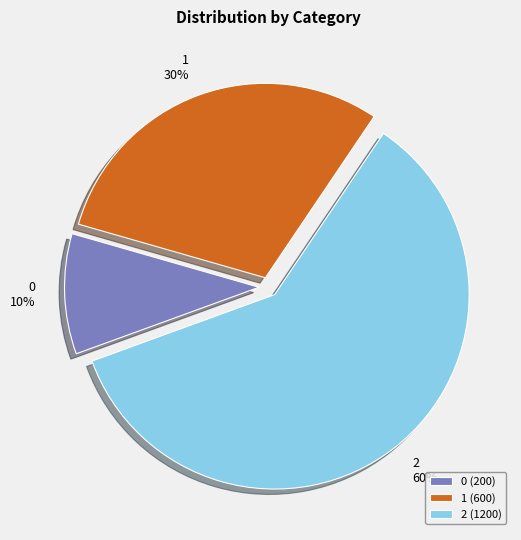

True or false: 0 accounts for 16% of the total.

False